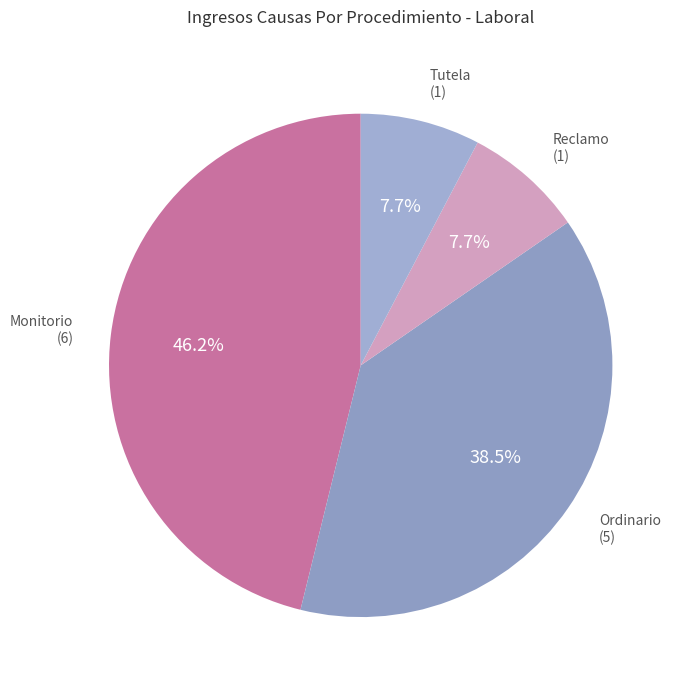

How many segments does this pie chart have?

4